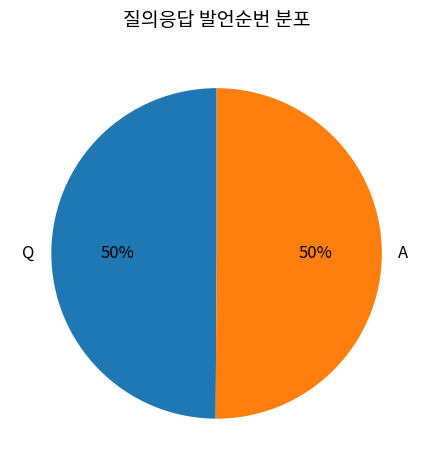

Count the number of slices in the pie.

2